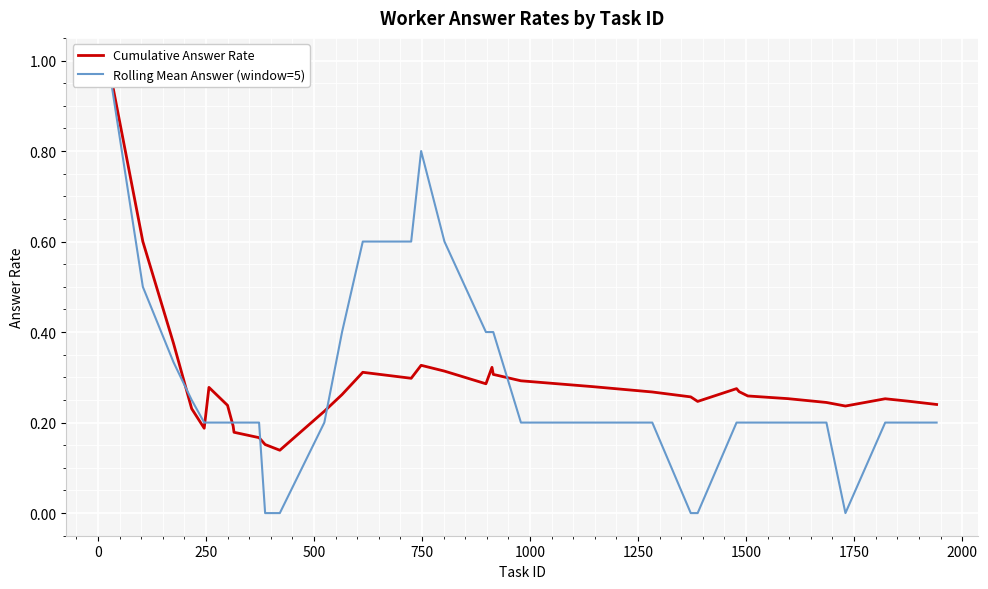

Is it true that Cumulative Answer Rate equals 0.1 at 27?

False